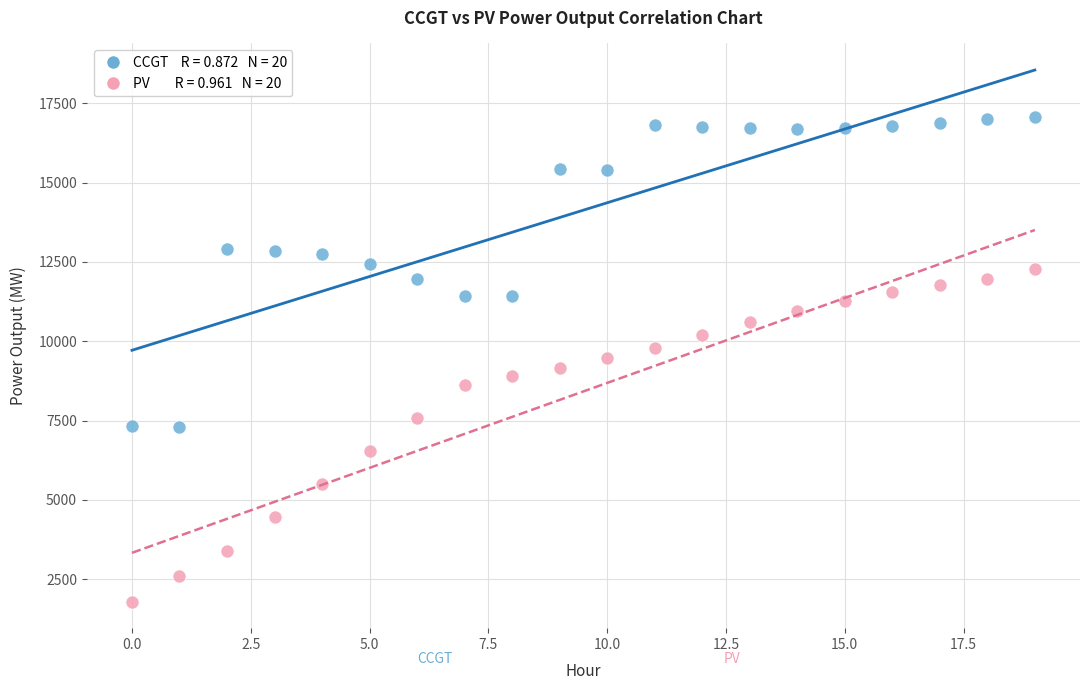

Across all data points, what is the range of Y values (max minus min)?

15266